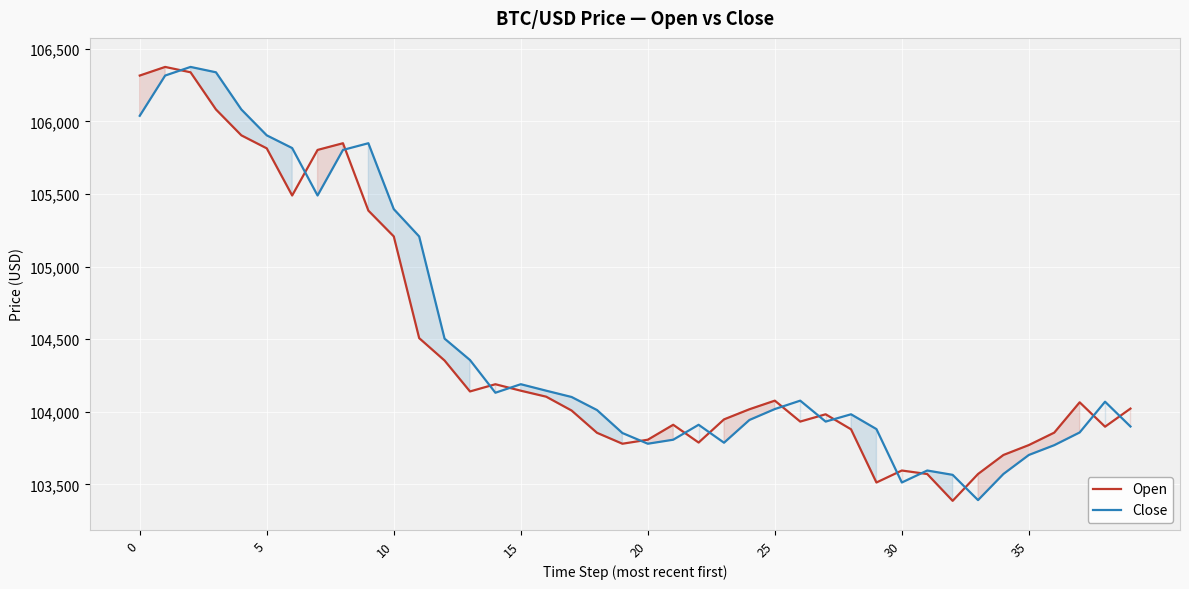

What is the greatest value displayed?

106375.1